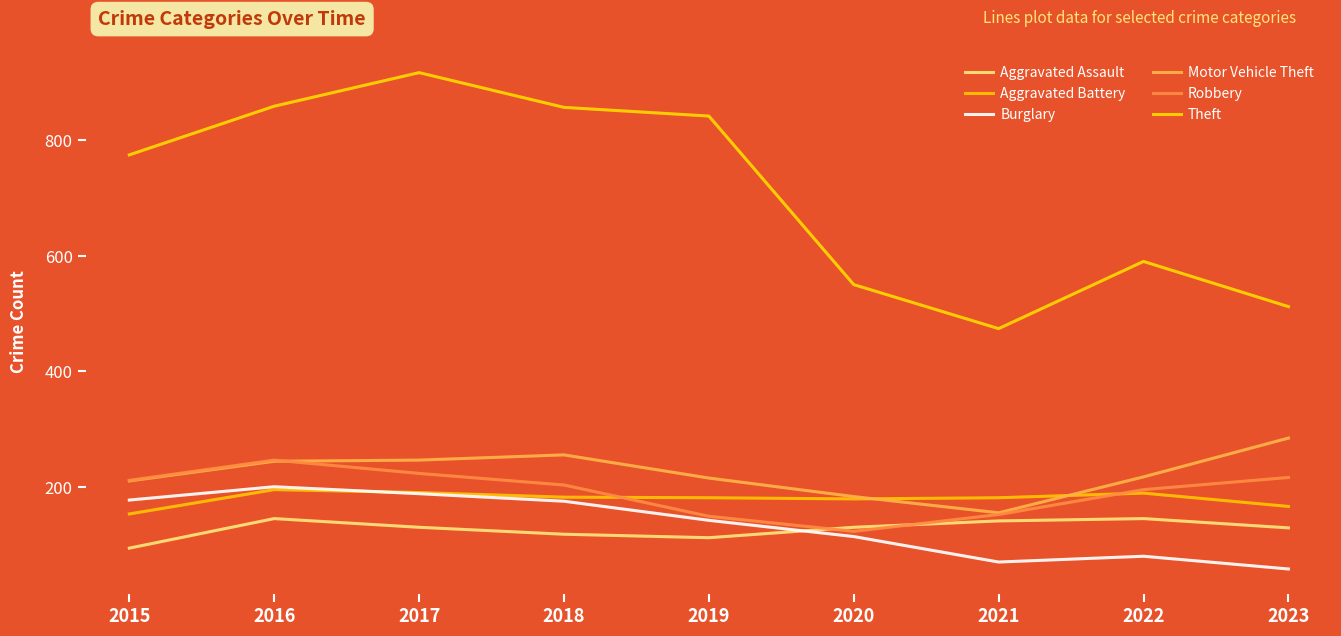

After their last crossing, which series has the higher values: Robbery or Motor Vehicle Theft?

Motor Vehicle Theft